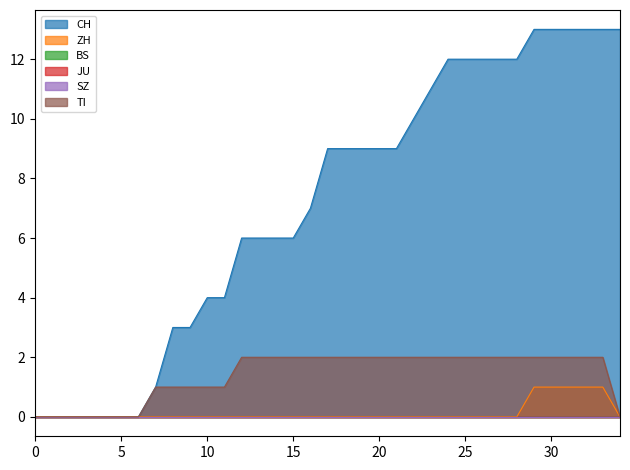

What is the difference between the second highest and second lowest values in the TI series?

2